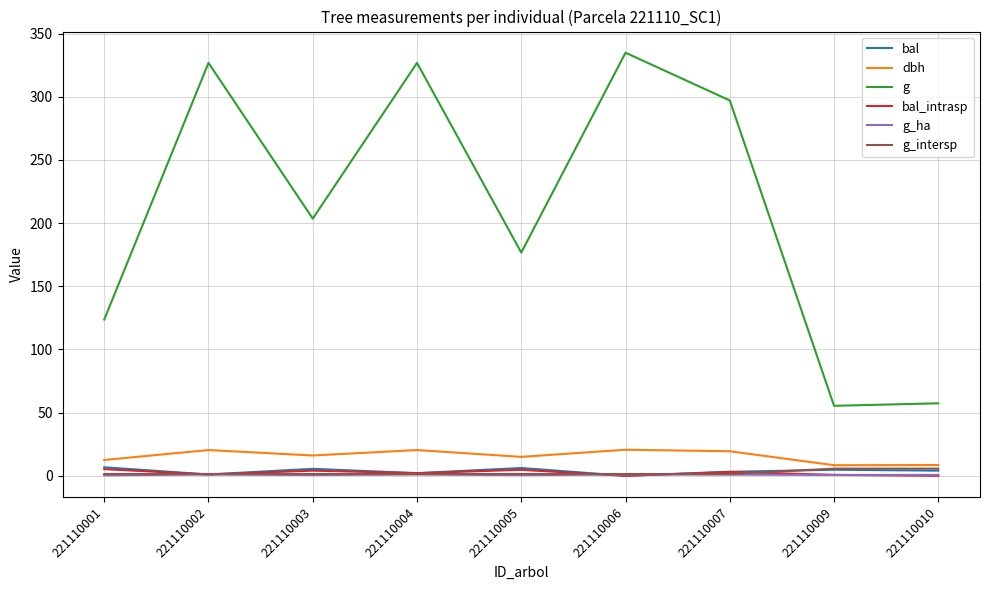

Which label corresponds to the largest value in the chart?

221110006